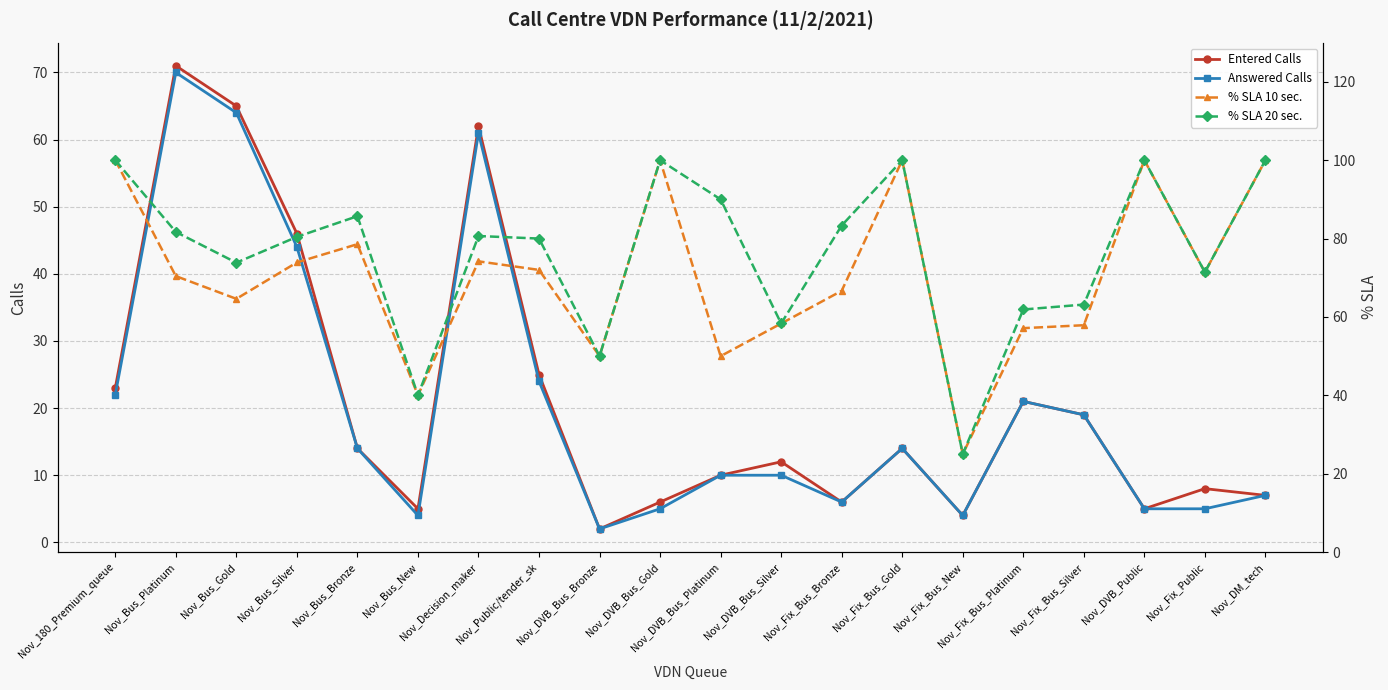

How many lines are shown in the chart?

4